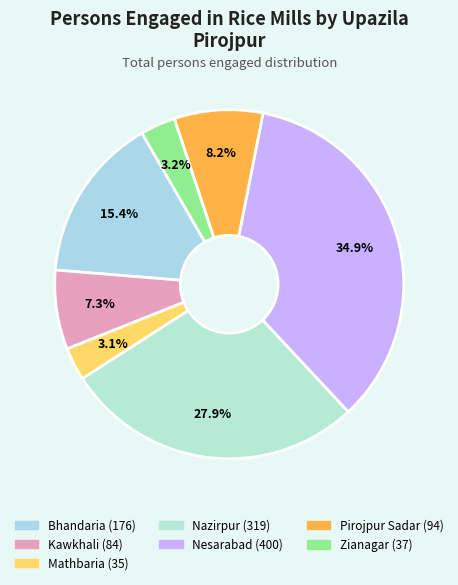

Is it true that Mathbaria is 1% of the pie?

False